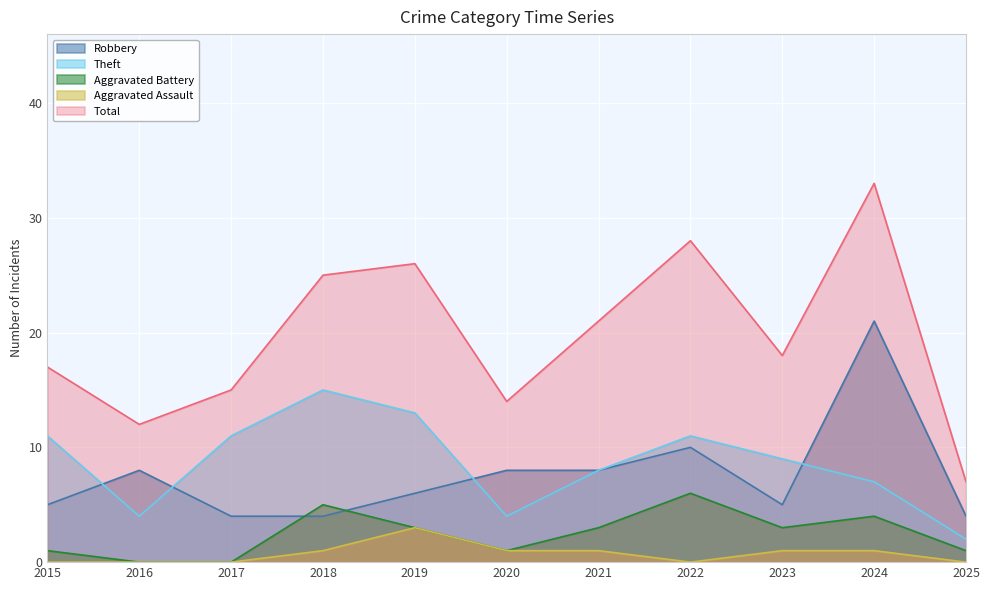

Rank the categories by Theft value from lowest to highest.

2025, 2016, 2020, 2024, 2021, 2023, 2015, 2017, 2022, 2019, 2018